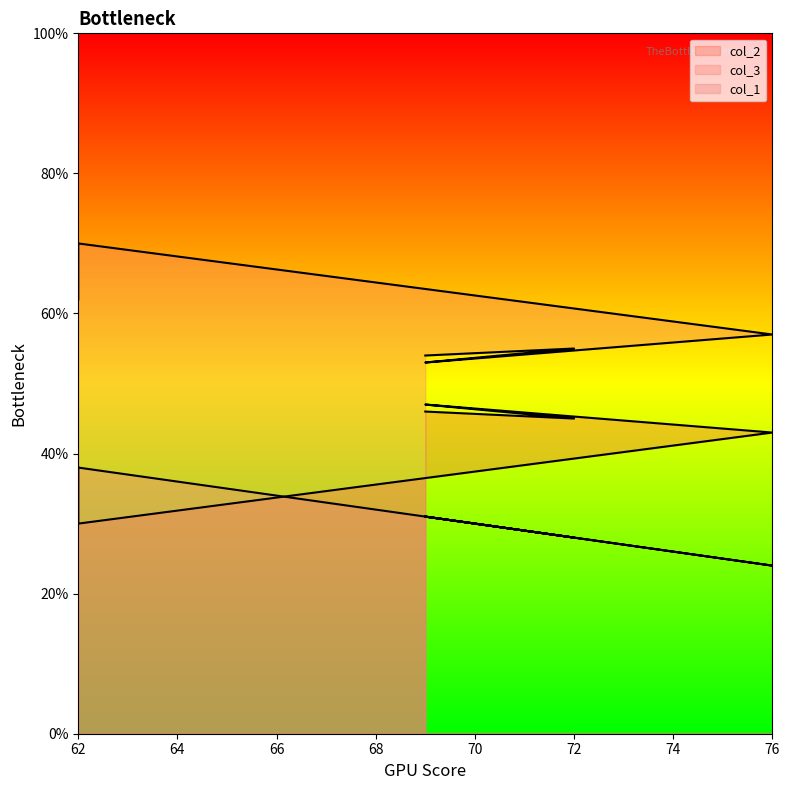

Does the chart have visible grid lines?

No